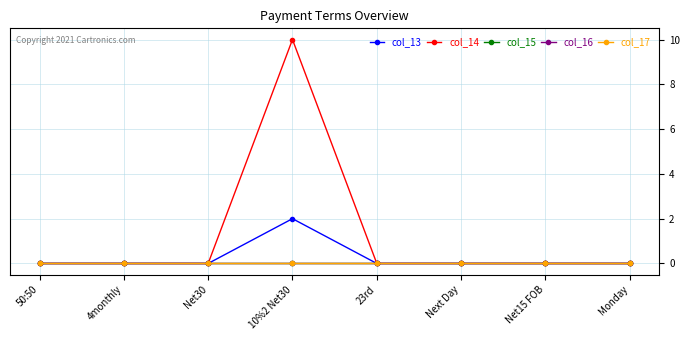

Does the chart have visible grid lines?

Yes